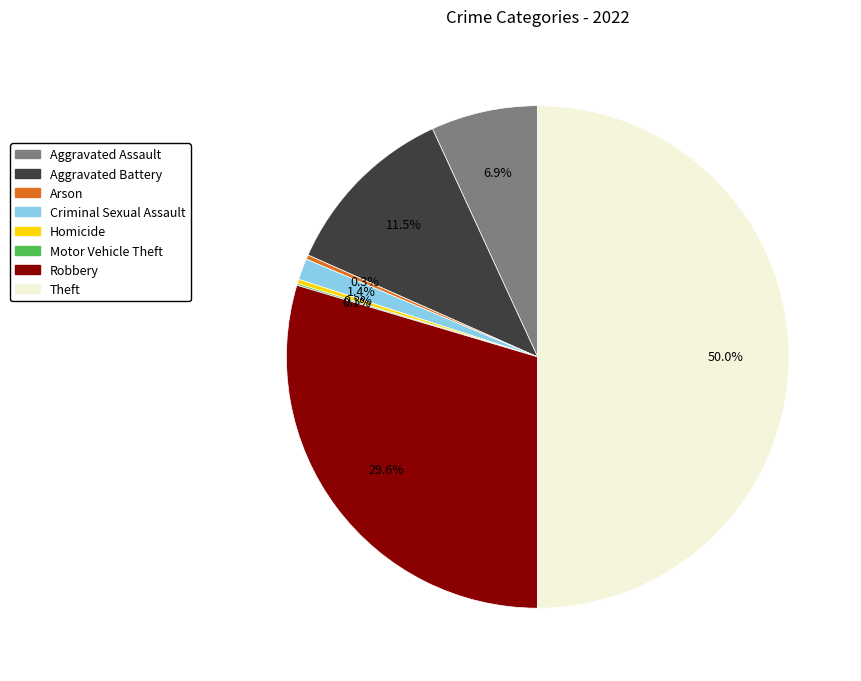

Is the sum of Aggravated Assault and Robbery greater than half?

No